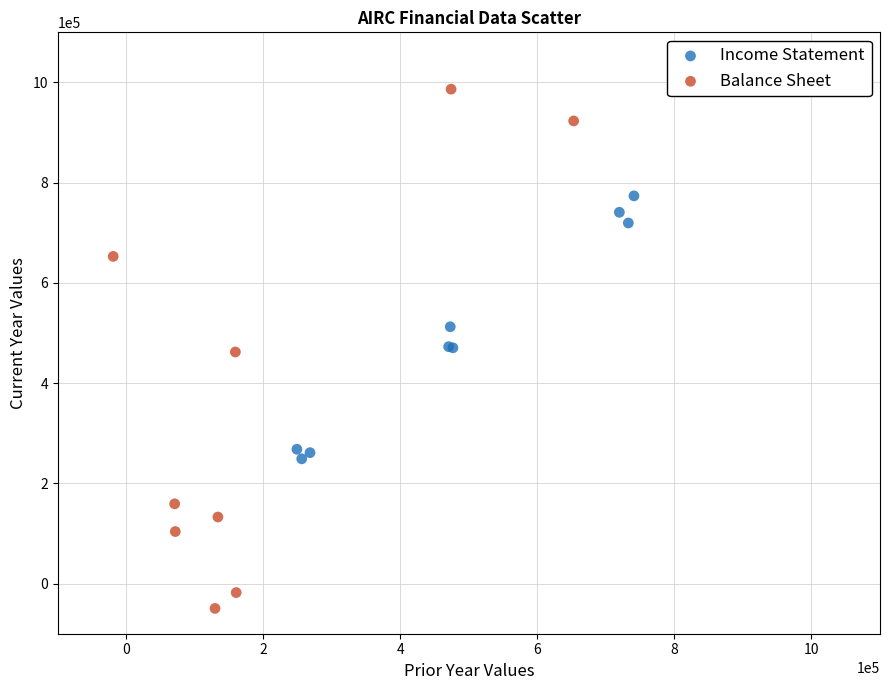

Which series contains the highest Y value?

Balance Sheet